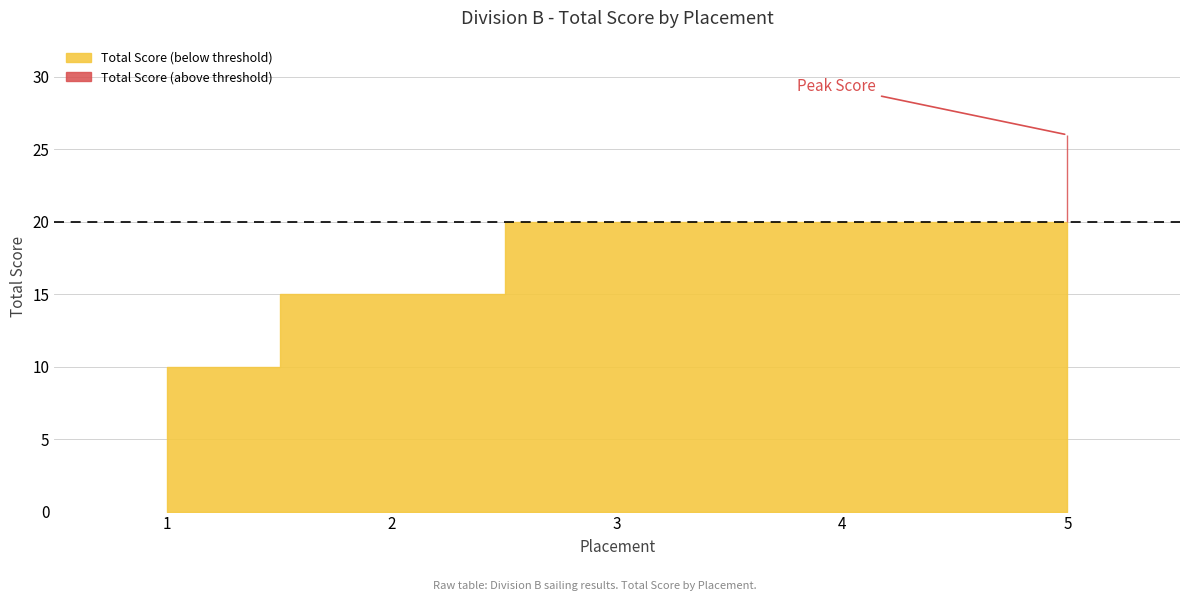

What is the difference between the maximum and minimum values?

16